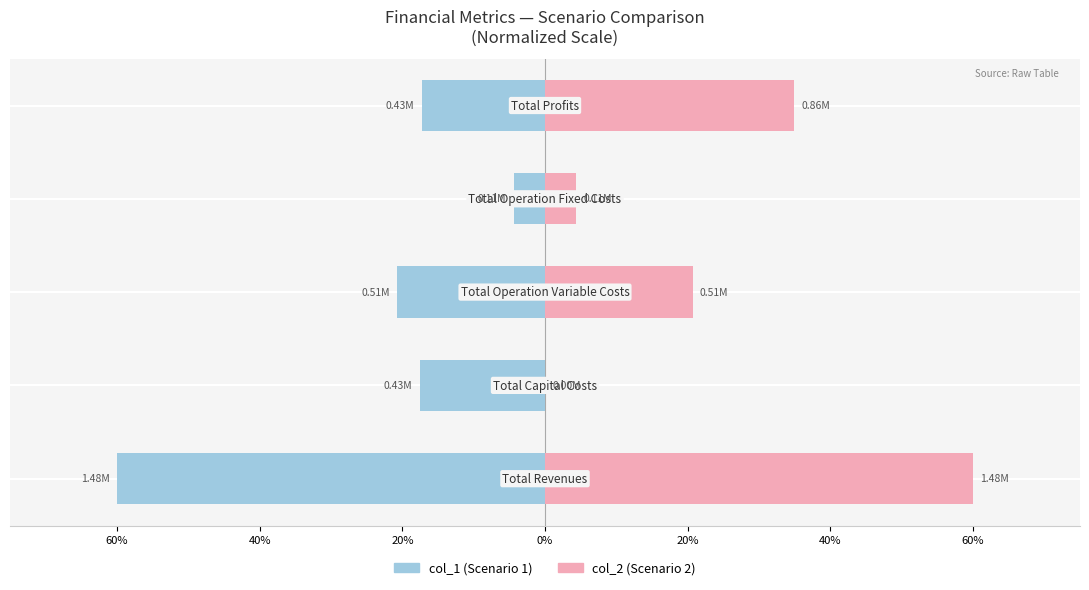

True or false: col_2 has a value of 102.4 at 60%.

False